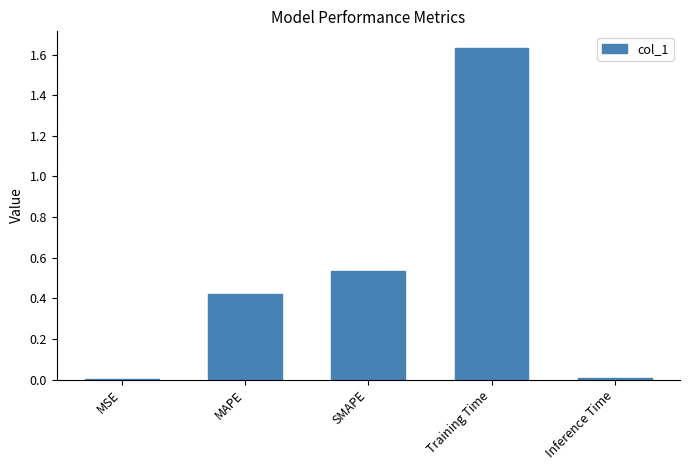

Which label corresponds to the largest value in the chart?

Training Time